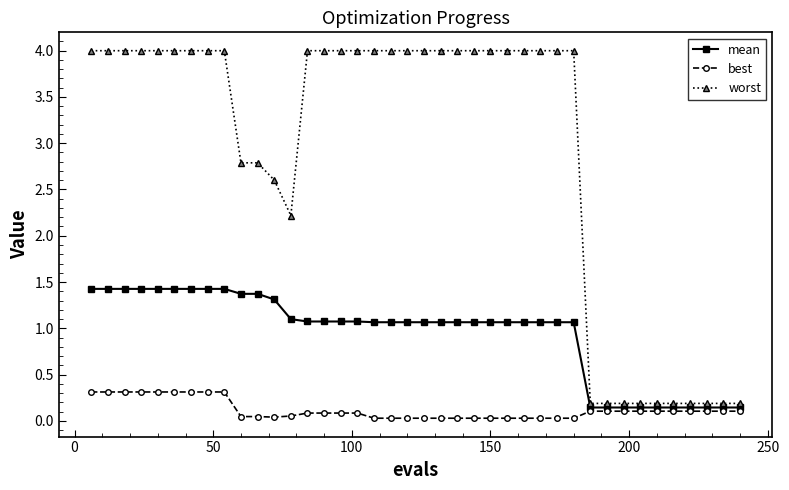

What is the value of the worst point at the 17th from the left?

4.0